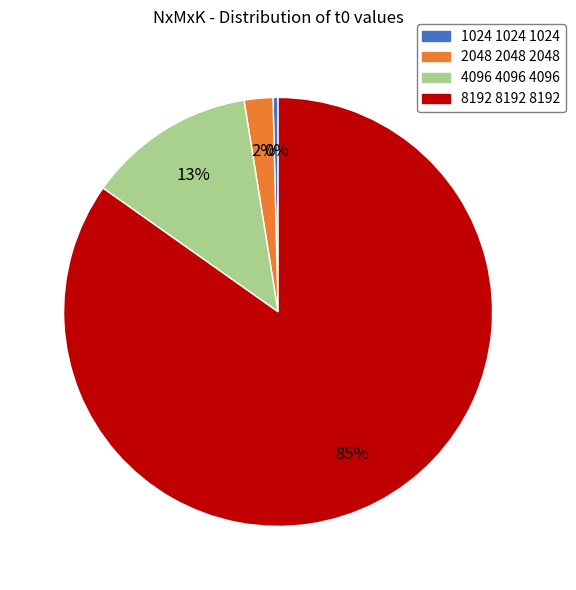

Does 4096 4096 4096 account for over 50% of the chart?

No